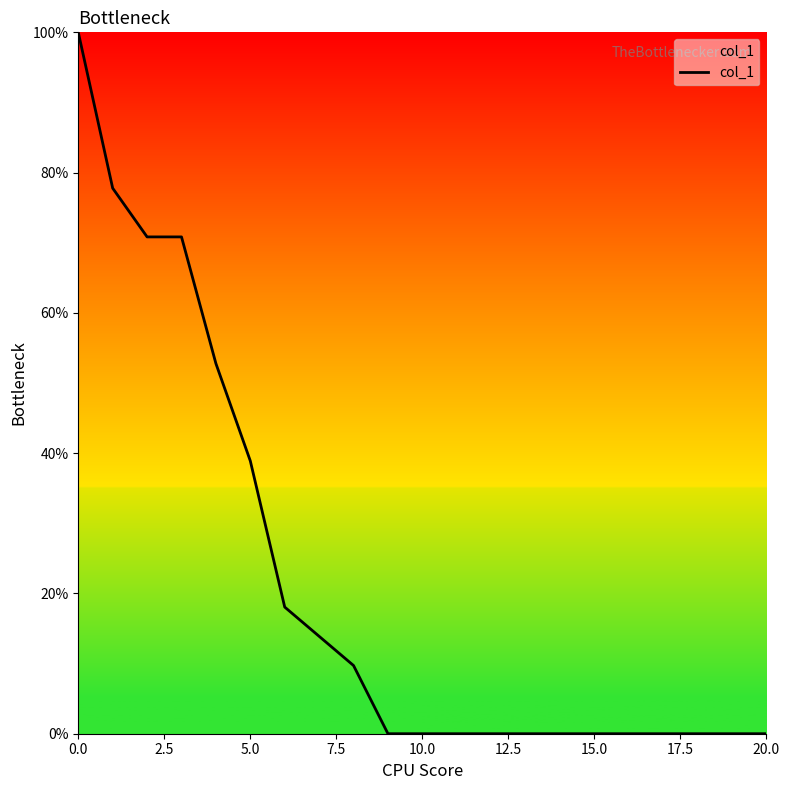

What is the difference between the maximum and minimum values?

100.0